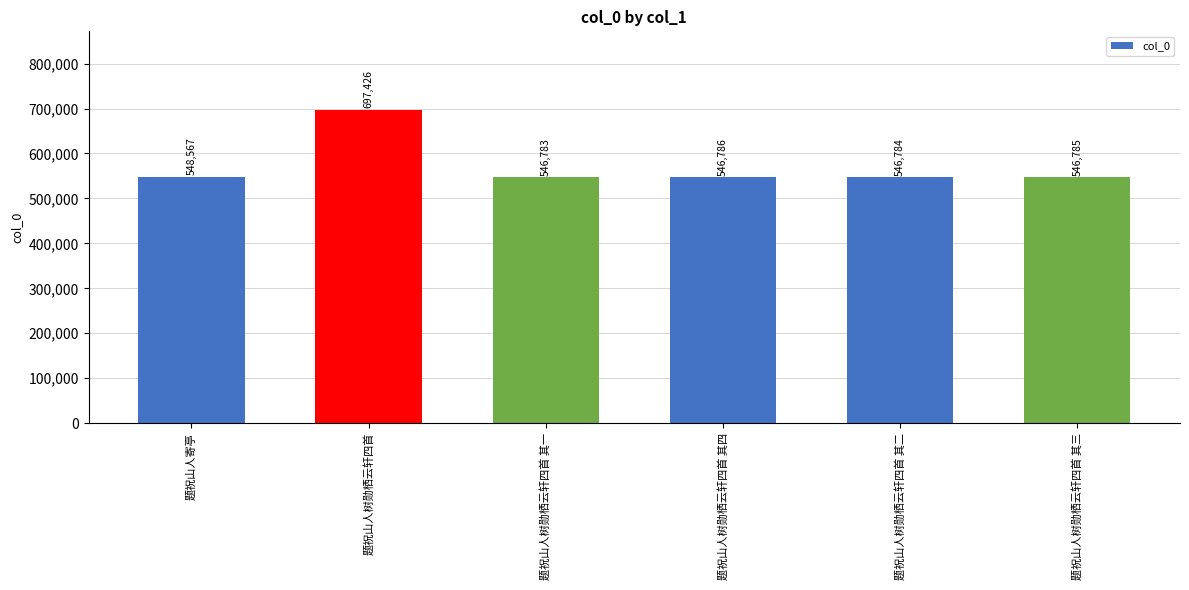

What is the sum of the values at 题祝山人树勋栖云轩四首 其一 and 题祝山人树勋栖云轩四首 其四?

1093569